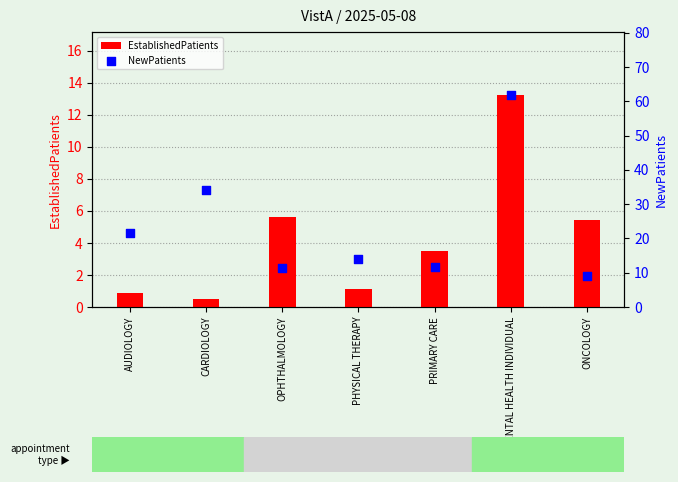

Which series reaches the minimum Y coordinate?

EstablishedPatients